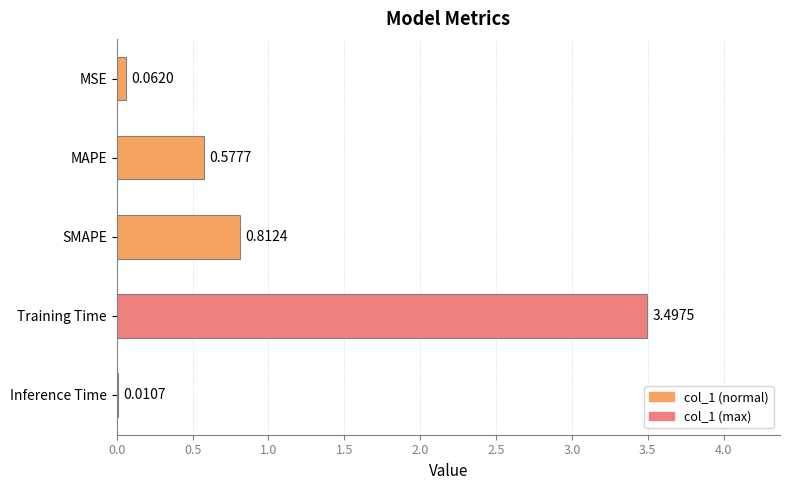

Where is the data nearest to the value 1?

SMAPE